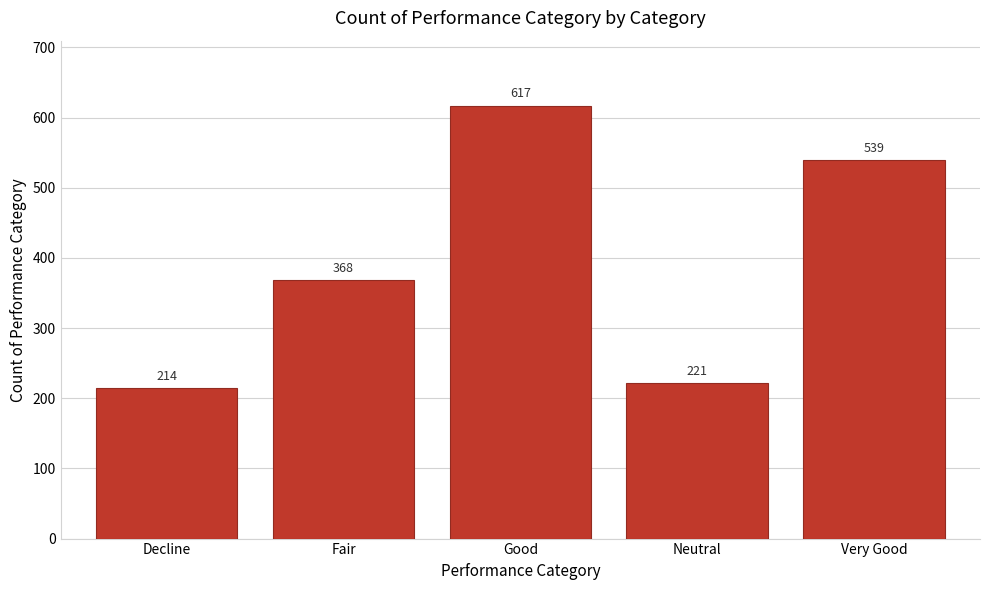

Reading left to right, transcribe all the data shown in this chart.

214	368	617	221	539